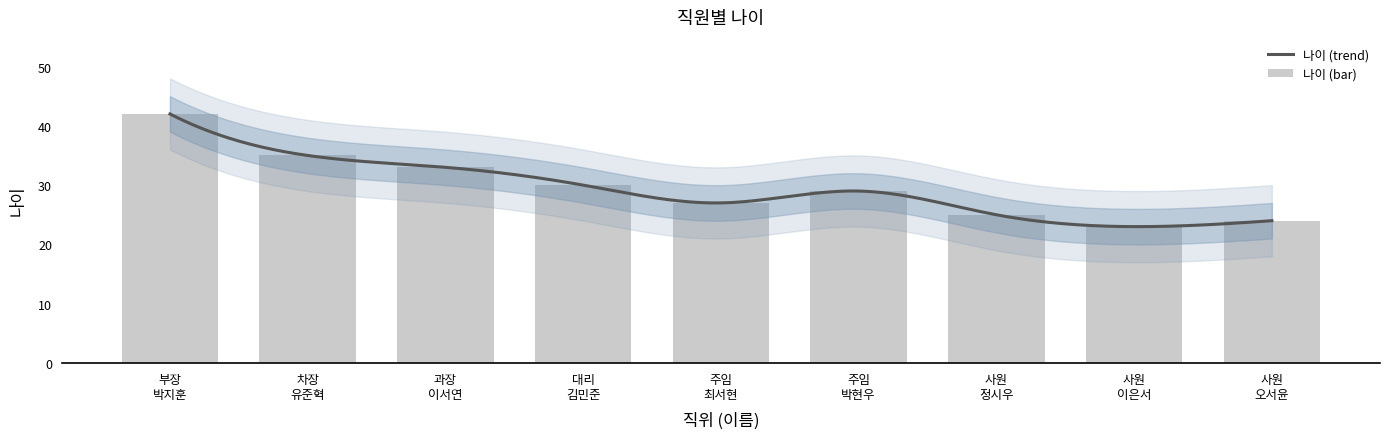

How many data points are above 29?

4